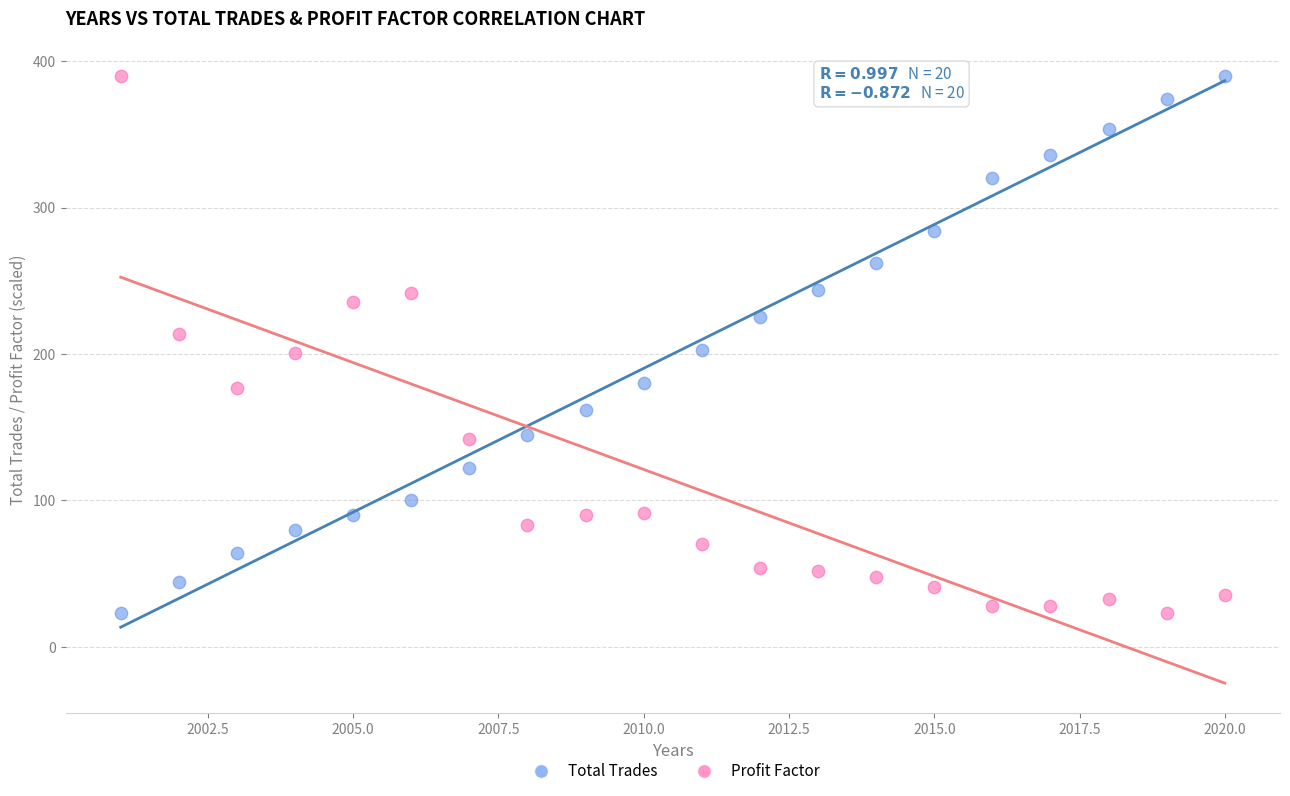

Across all data points, what is the range of X values (max minus min)?

19.0